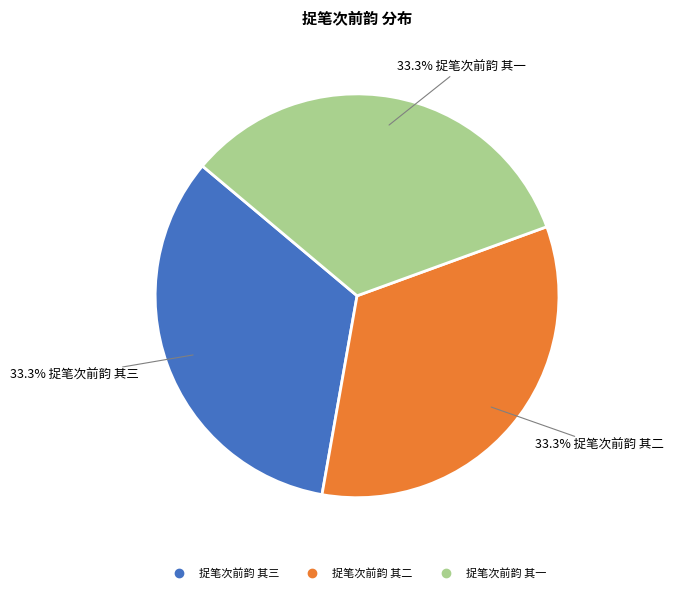

How many segments does this pie chart have?

3